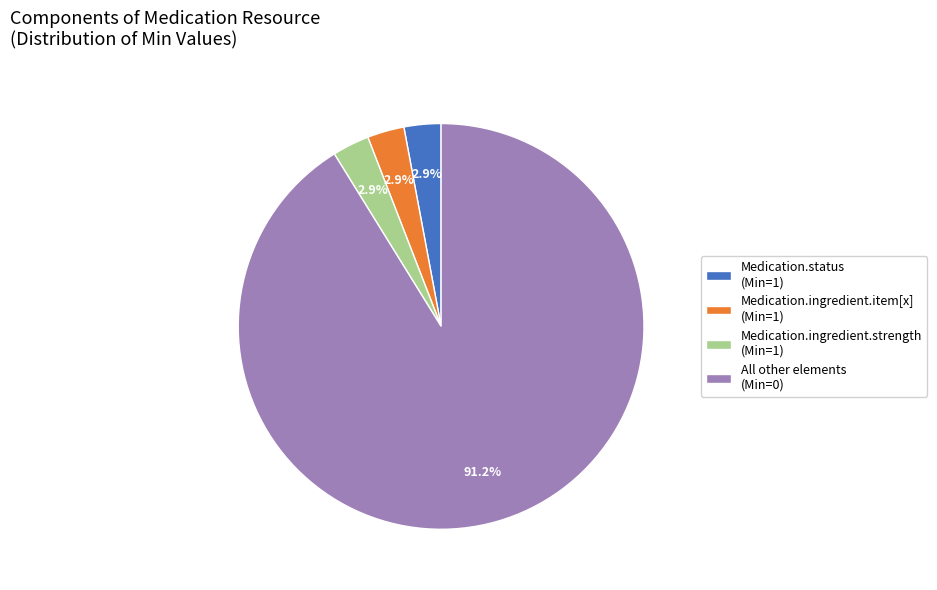

What percentage is NOT represented by Medication.ingredient.item[x] (Min=1)?

97.1%